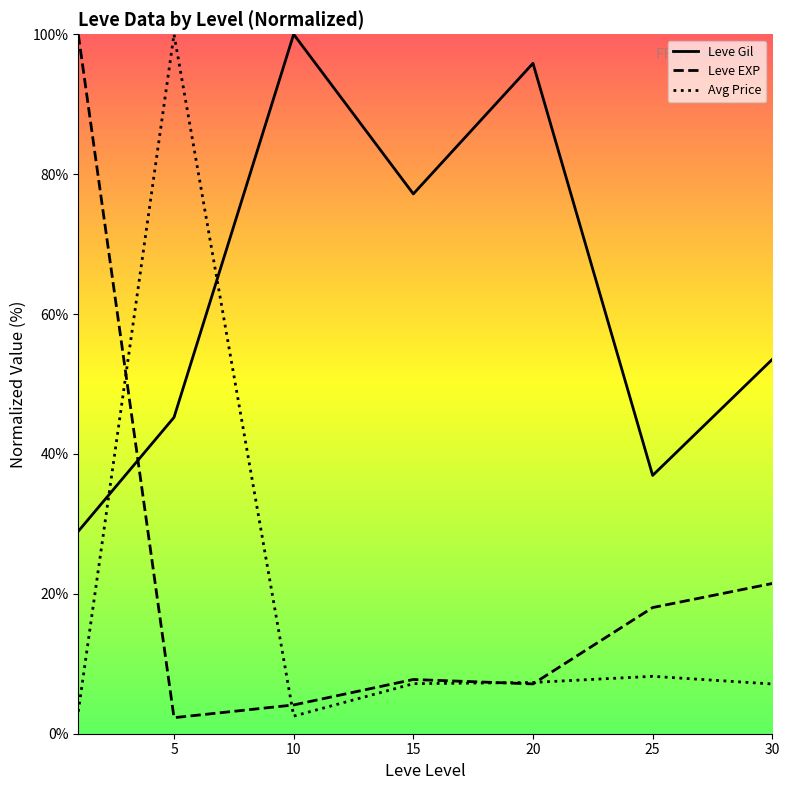

At 25, list the series in order from smallest to largest.

Avg Price, Leve EXP, Leve Gil